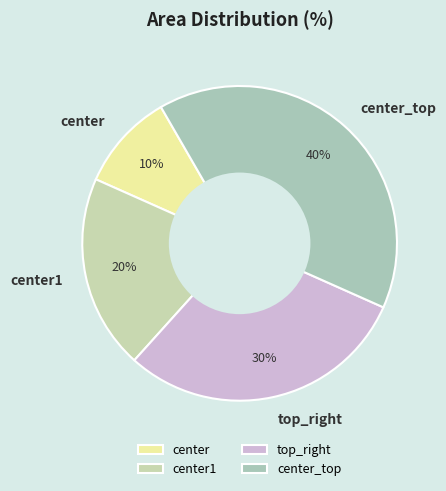

The center slice represents 1% of the pie. True or false?

False